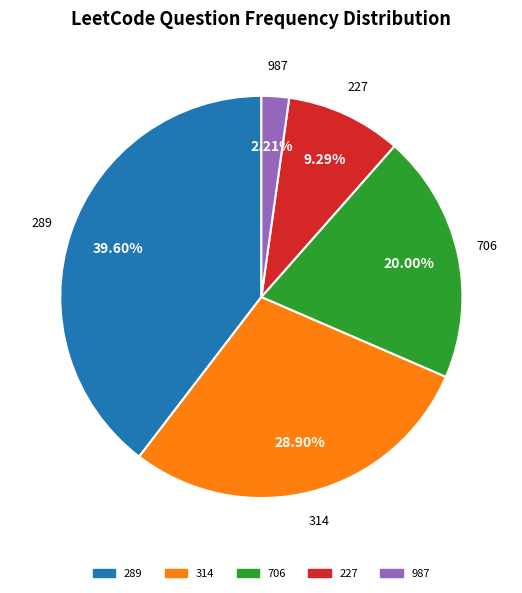

Is there any slice that represents more than half of the pie?

No